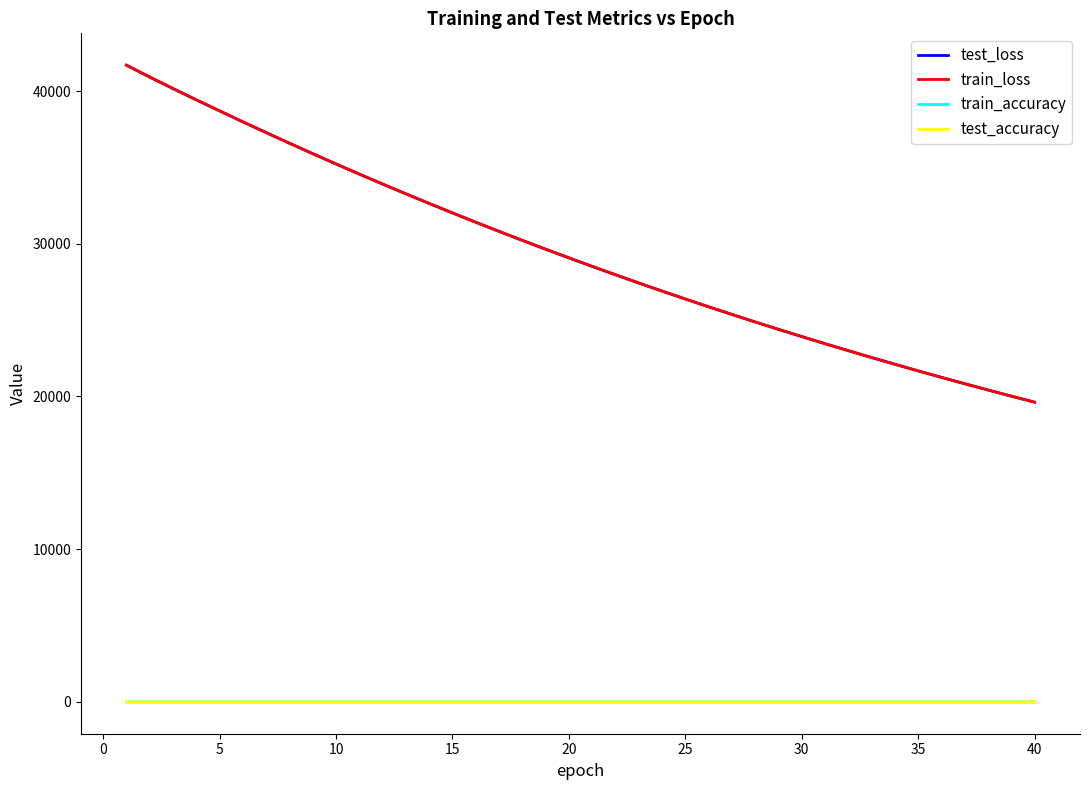

True or false: test_loss and train_accuracy cross at least once.

False